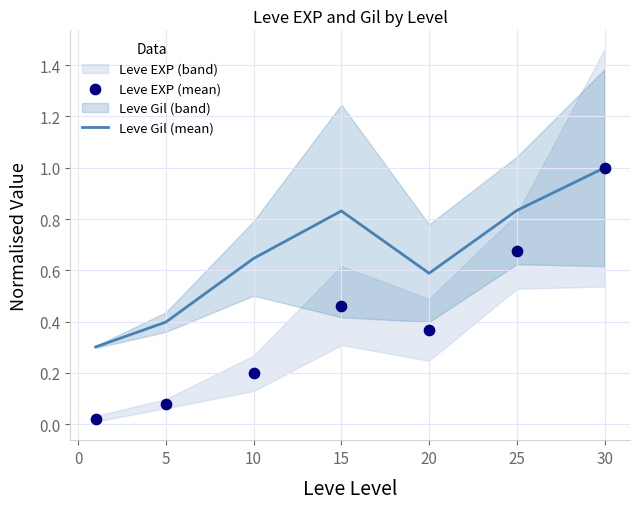

Is it true that Leve Gil (mean) equals 1.4 at 15?

False